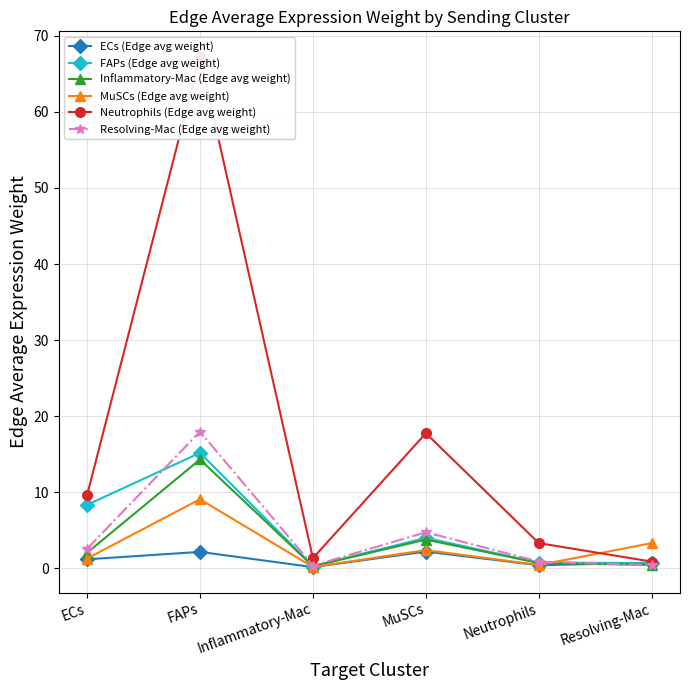

What is the label of the 4th point from the right?

Inflammatory-Mac